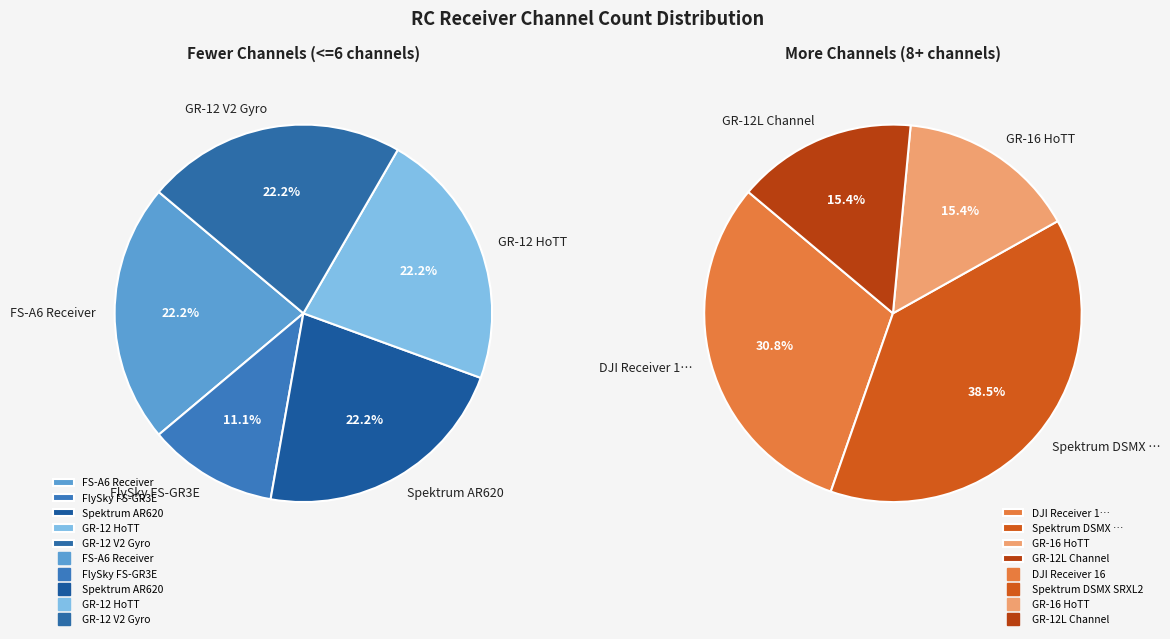

Rank the categories by value from highest to lowest.

Spektrum DSMX SRXL2, DJI Receiver 16, GR-16 HoTT, GR-12L Channel, FS-A6 Receiver, Spektrum AR620, GR-12 HoTT, GR-12 V2 Gyro, FlySky FS-GR3E